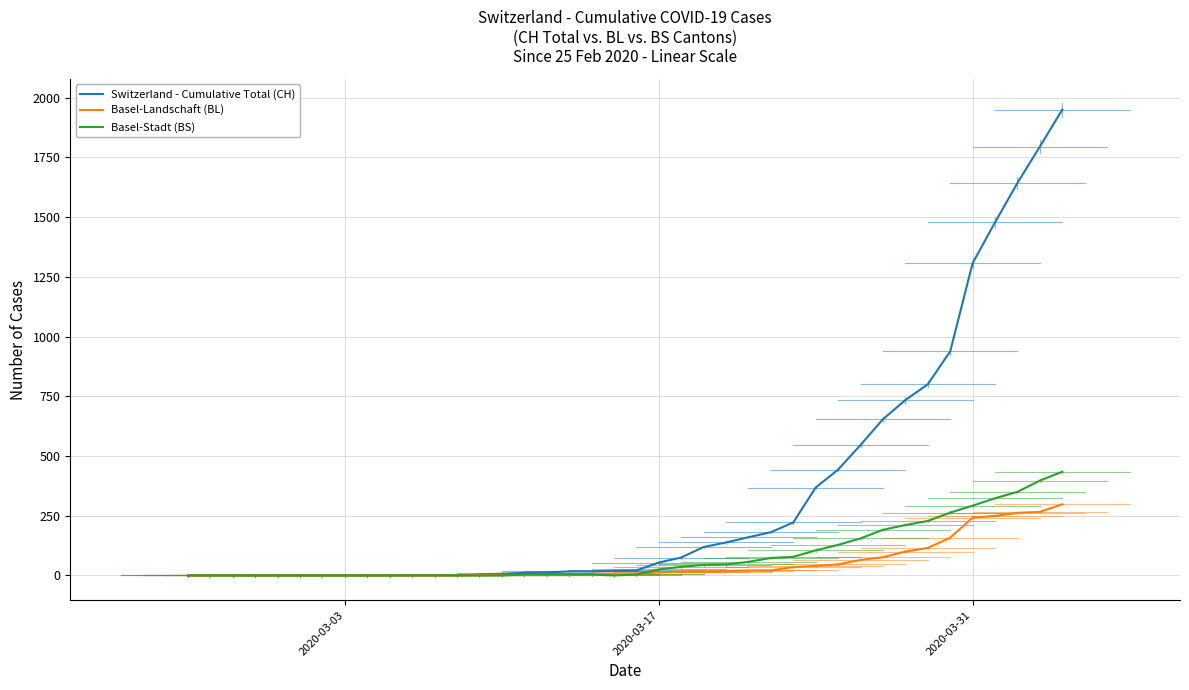

How many distinct data groups are displayed?

3